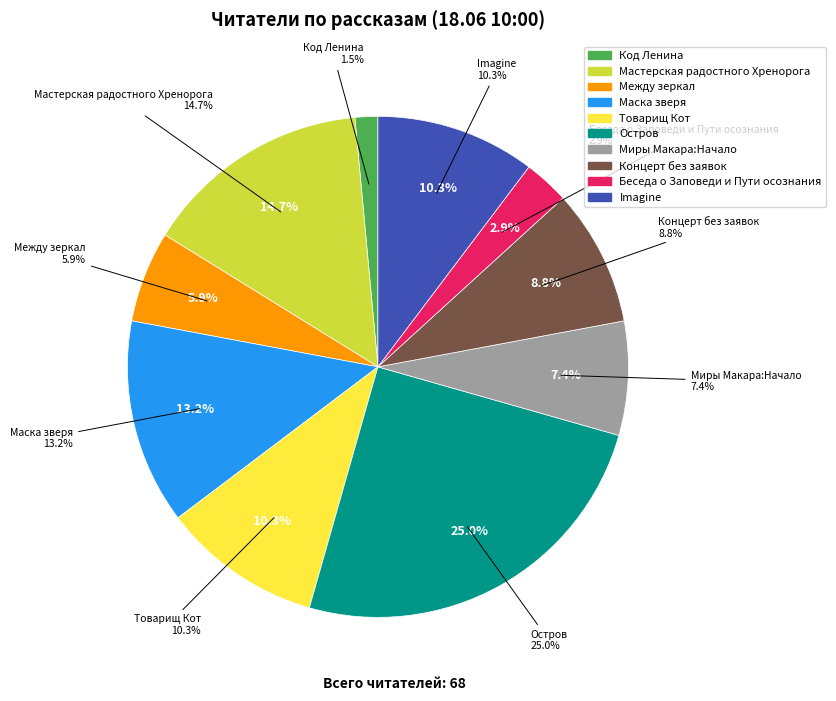

To the nearest percent, what is the combined percentage of Концерт без заявок and Миры Макара:Начало?

16%